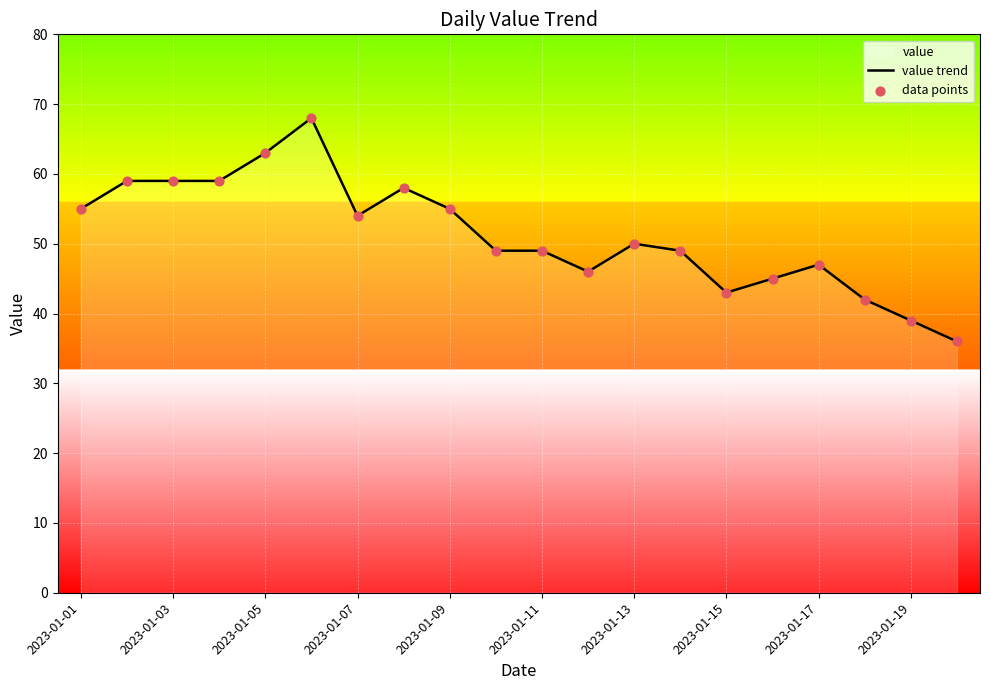

What is the smallest value displayed?

36